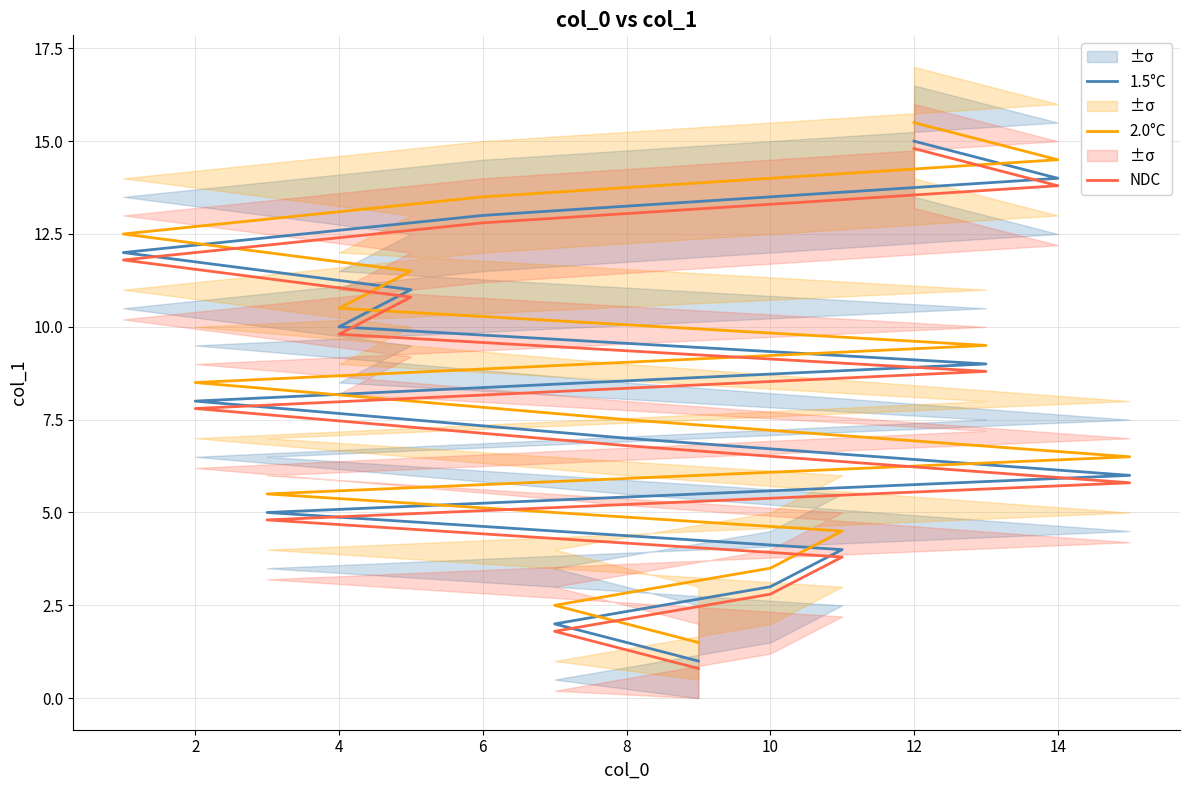

How many lines are shown in the chart?

3